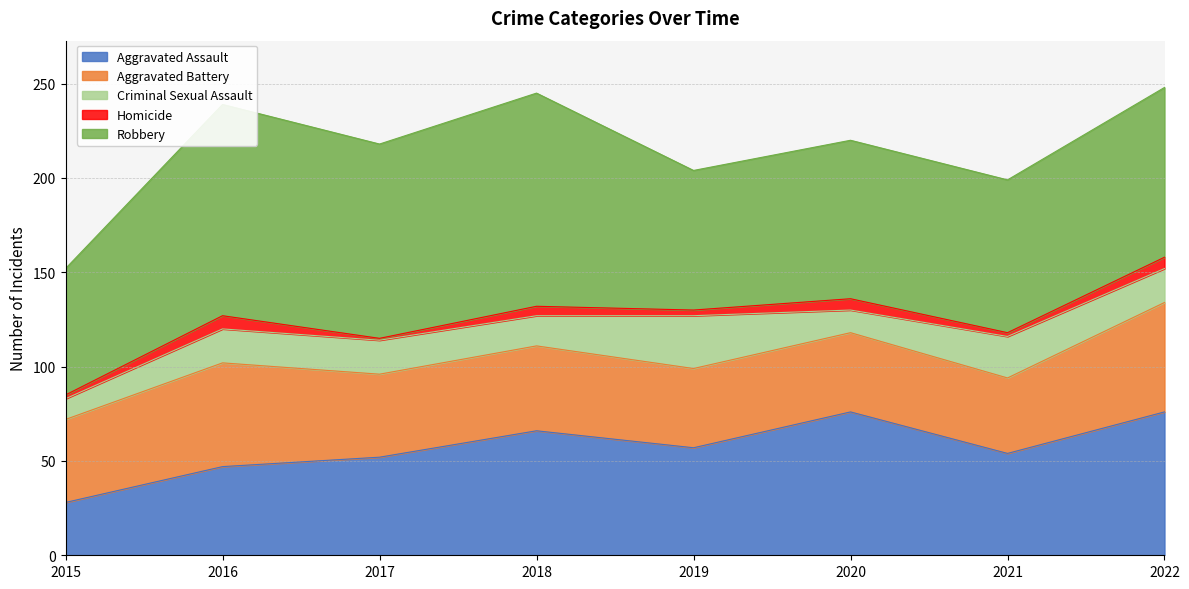

Reading left to right, what are all the values shown in this chart?

Aggravated Assault: 2015=28	2016=47	2017=52	2018=66	2019=57	2020=76	2021=54	2022=76
Aggravated Battery: 2015=44	2016=55	2017=44	2018=45	2019=42	2020=42	2021=40	2022=58
Criminal Sexual Assault: 2015=11	2016=18	2017=18	2018=16	2019=28	2020=12	2021=22	2022=18
Homicide: 2015=2	2016=7	2017=1	2018=5	2019=3	2020=6	2021=2	2022=6
Robbery: 2015=67	2016=112	2017=103	2018=113	2019=74	2020=84	2021=81	2022=90